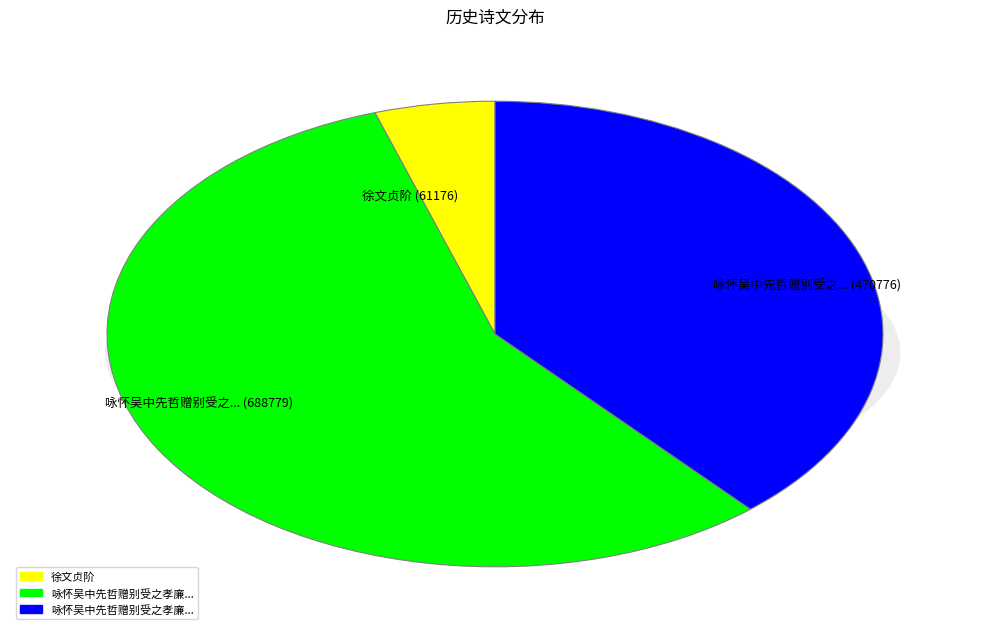

True or false: 徐文贞阶 accounts for 1% of the total.

False